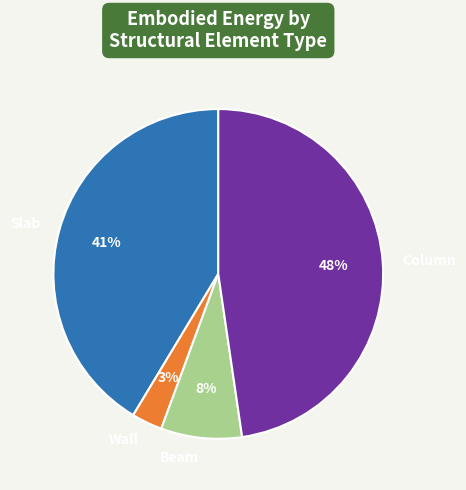

How many slices are in this pie chart?

4